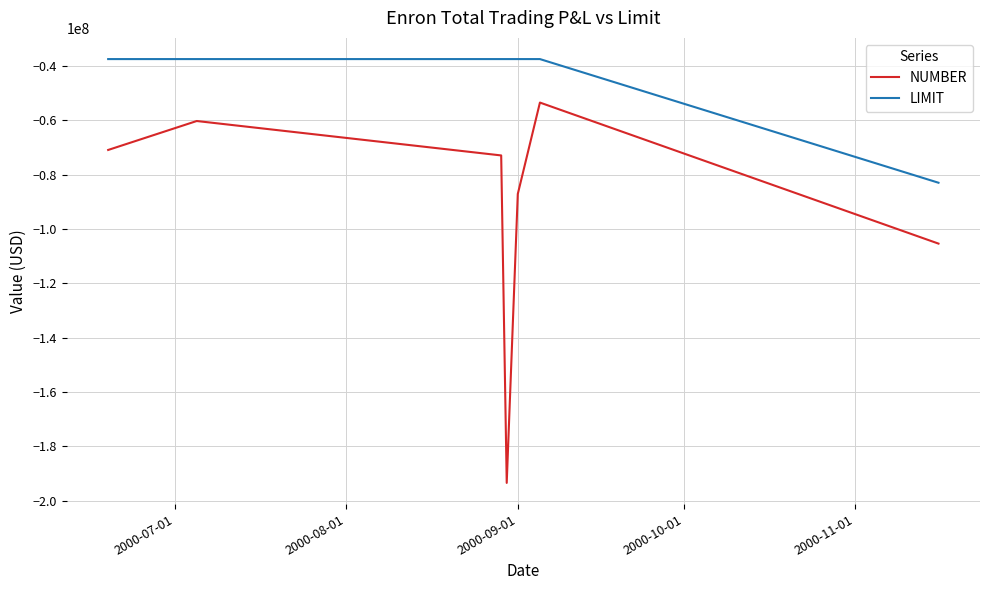

Reading left to right, what are all the values shown in this chart?

NUMBER: -70940000	-60289000	-72954000	-193449000	-87134000	-53500000	-105399000
LIMIT: -37500000	-37500000	-37500000	-37500000	-37500000	-37500000	-83000000